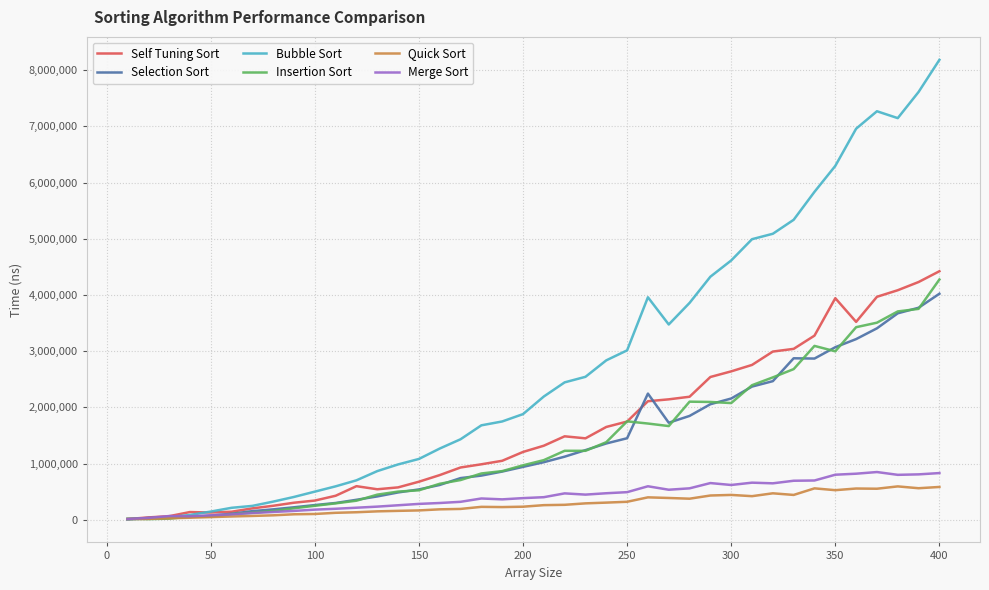

Which series has the largest range (max minus min)?

Bubble Sort